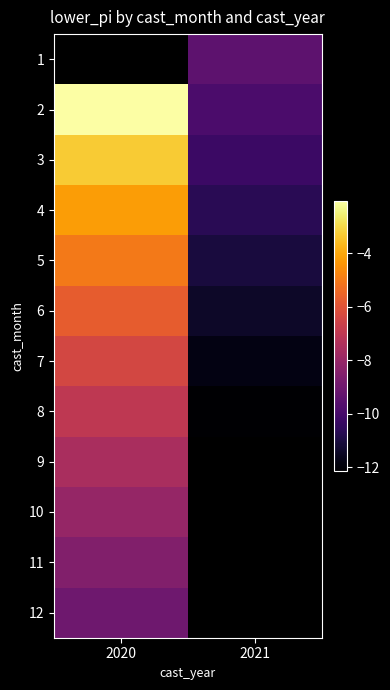

What is the spread (max minus min) of values at 2021?

2.7